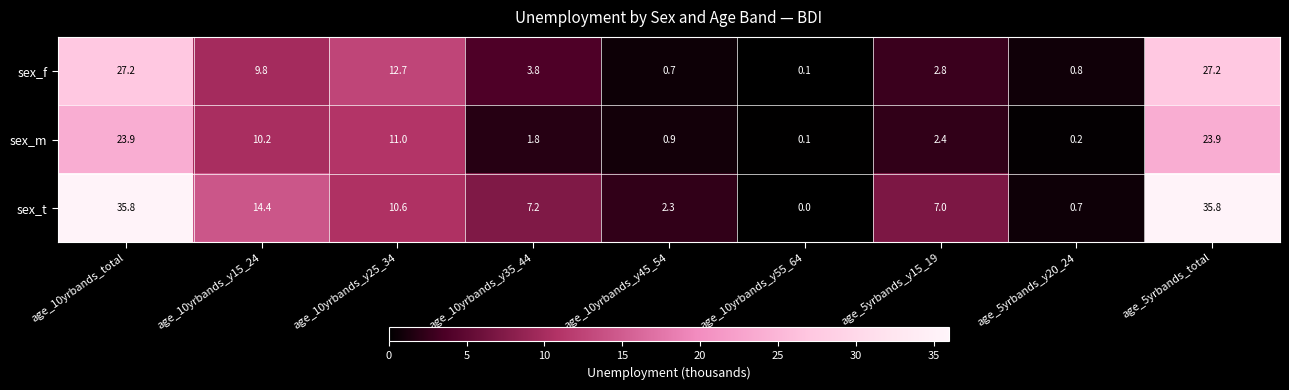

What is the sum of the sex_t values at age_5yrbands_total and age_10yrbands_y45_54?

38.1